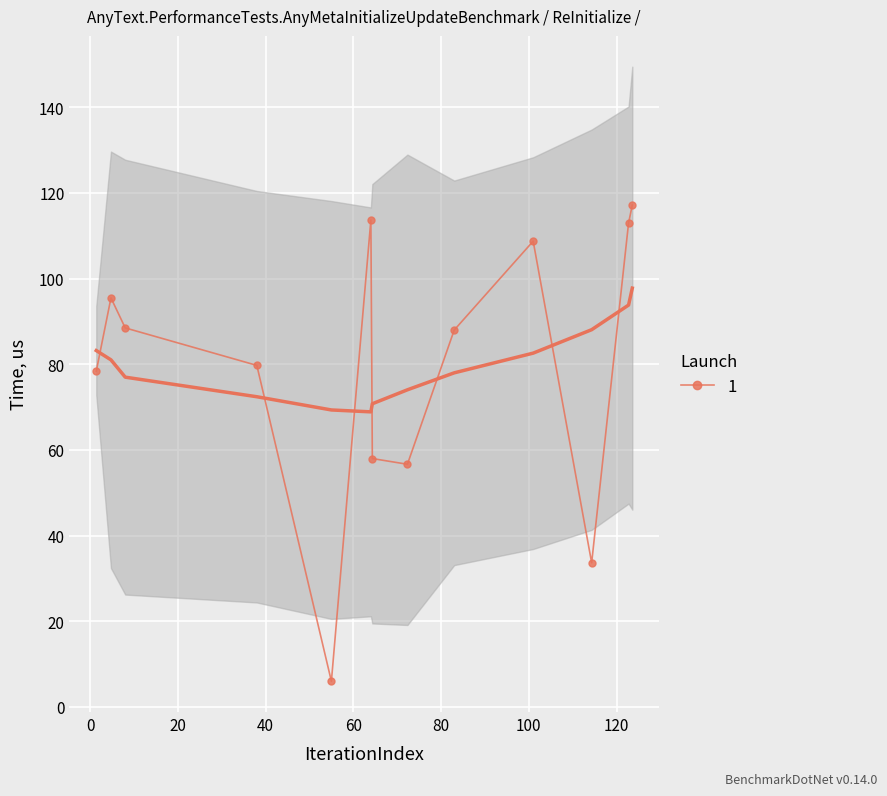

The value at 4.75 is 95.5. True or false?

True